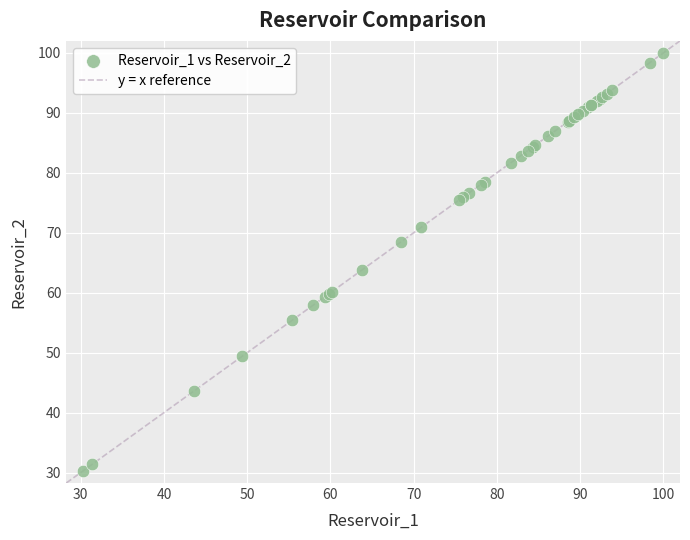

What Y value in the scatter plot is closest to 65?

63.8